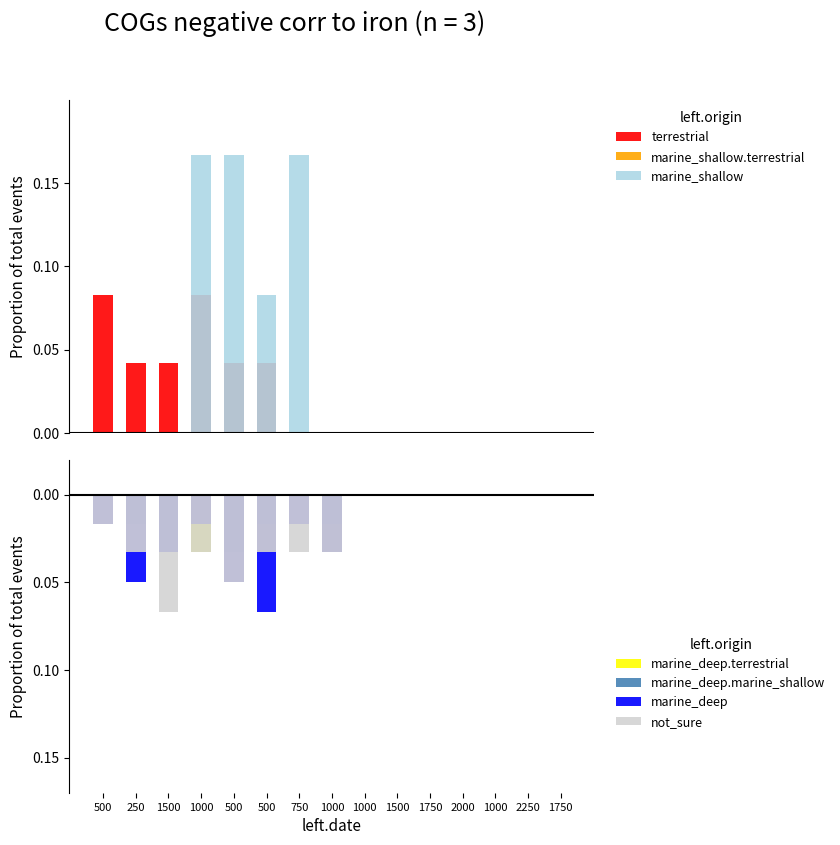

How many bars are there in total?

90